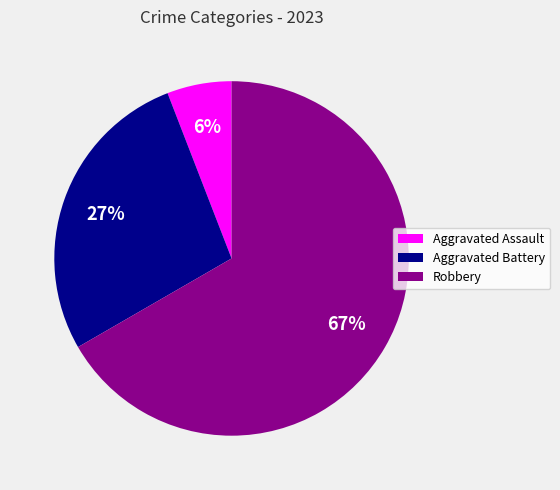

Which slice is the smallest?

Aggravated Assault